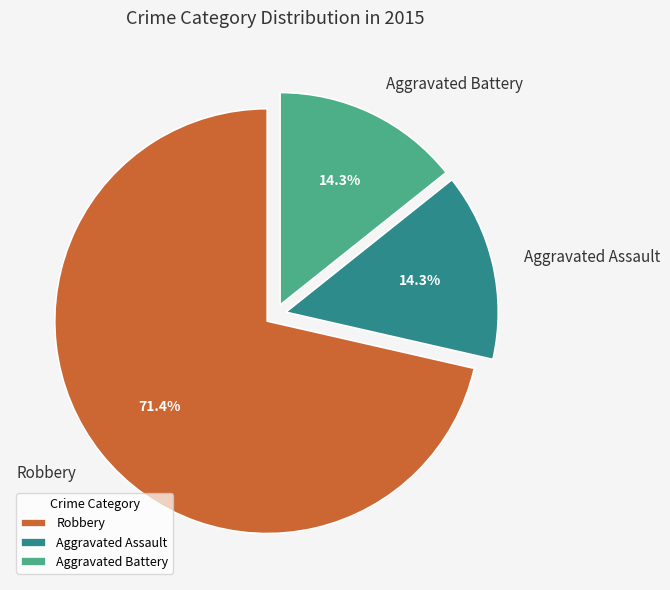

Which category has the biggest portion of the pie?

Robbery